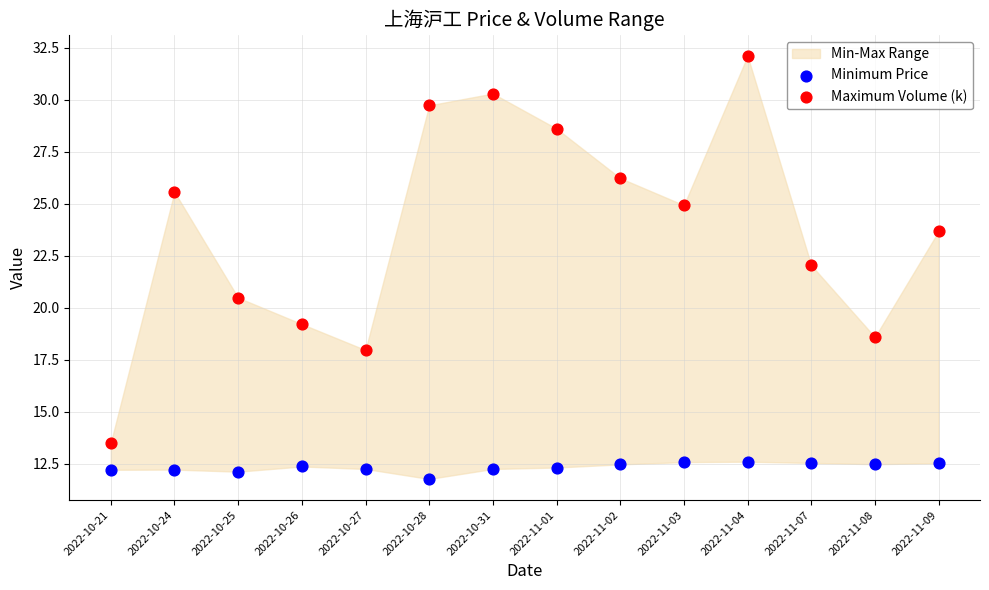

Which series contains the highest Y value?

Maximum Volume (k)